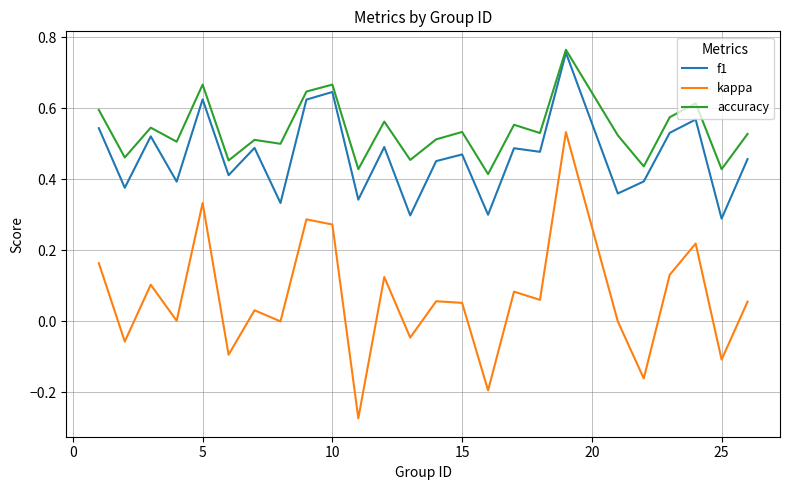

Which series has the largest range (max minus min)?

kappa